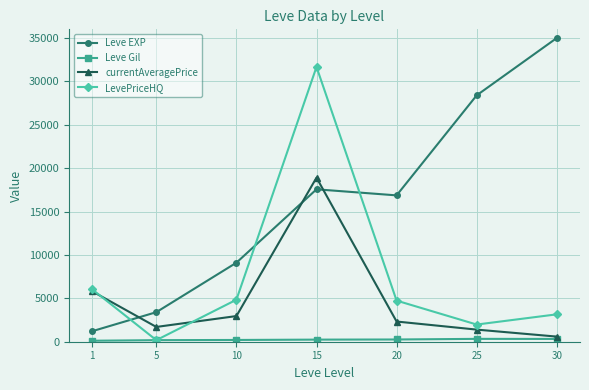

At how many categories does at least one series exceed 27026?

3